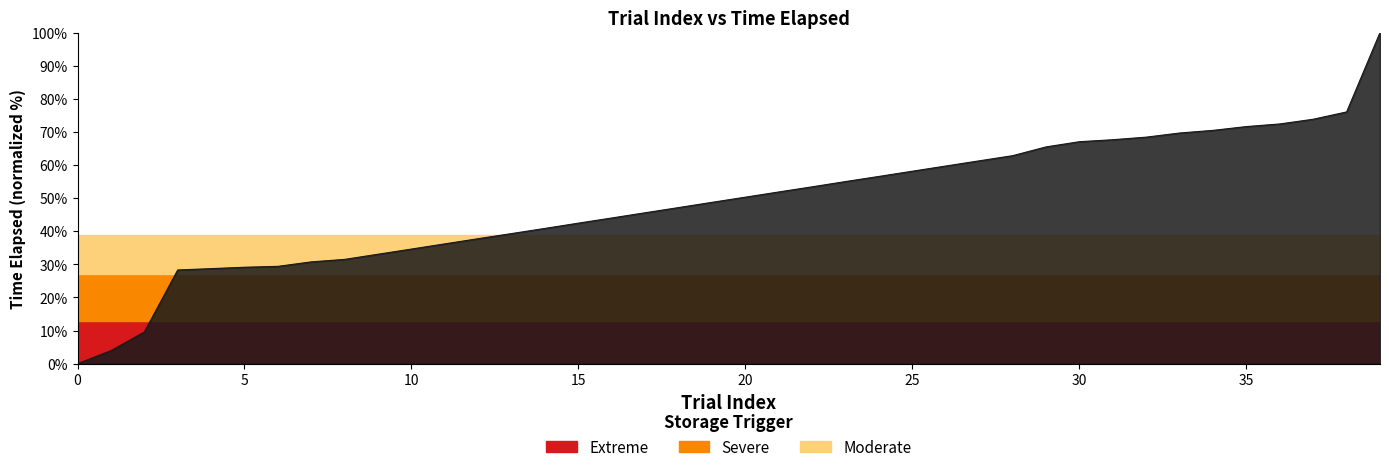

How many lines are shown in the chart?

1